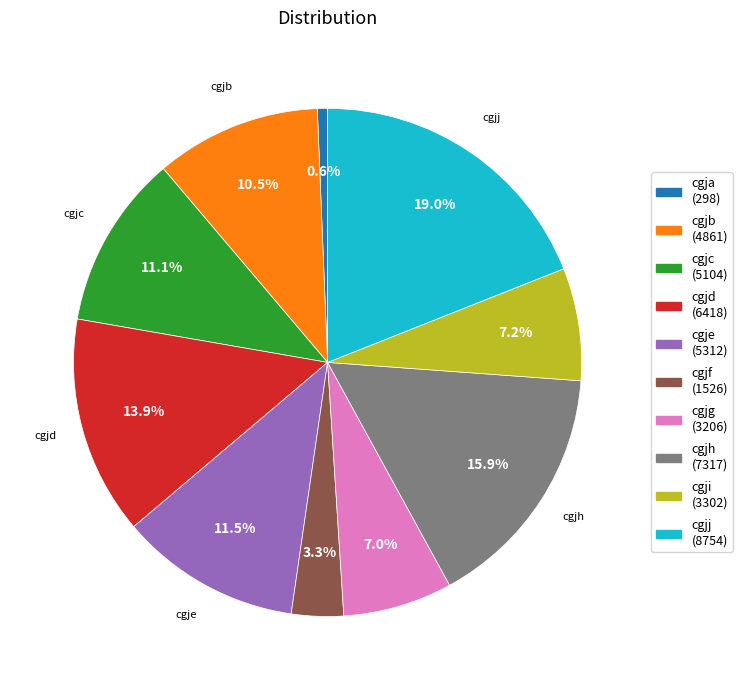

Is there any slice that represents more than half of the pie?

No